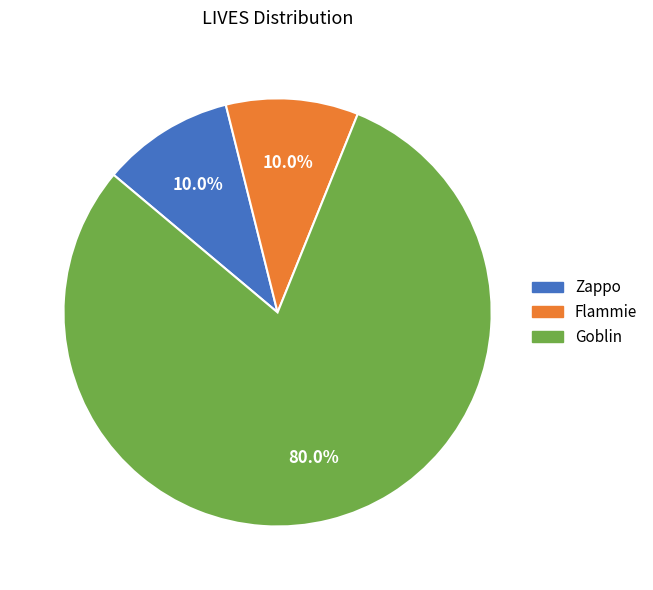

Approximately how many times larger is the value at Zappo compared to Flammie?

1.0